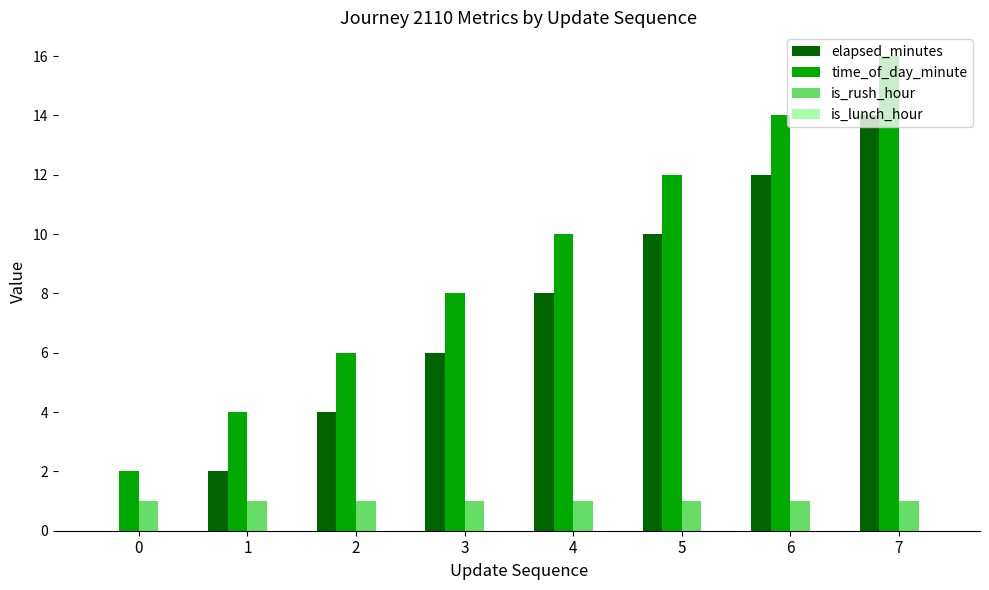

At which label does elapsed_minutes reach its peak?

7